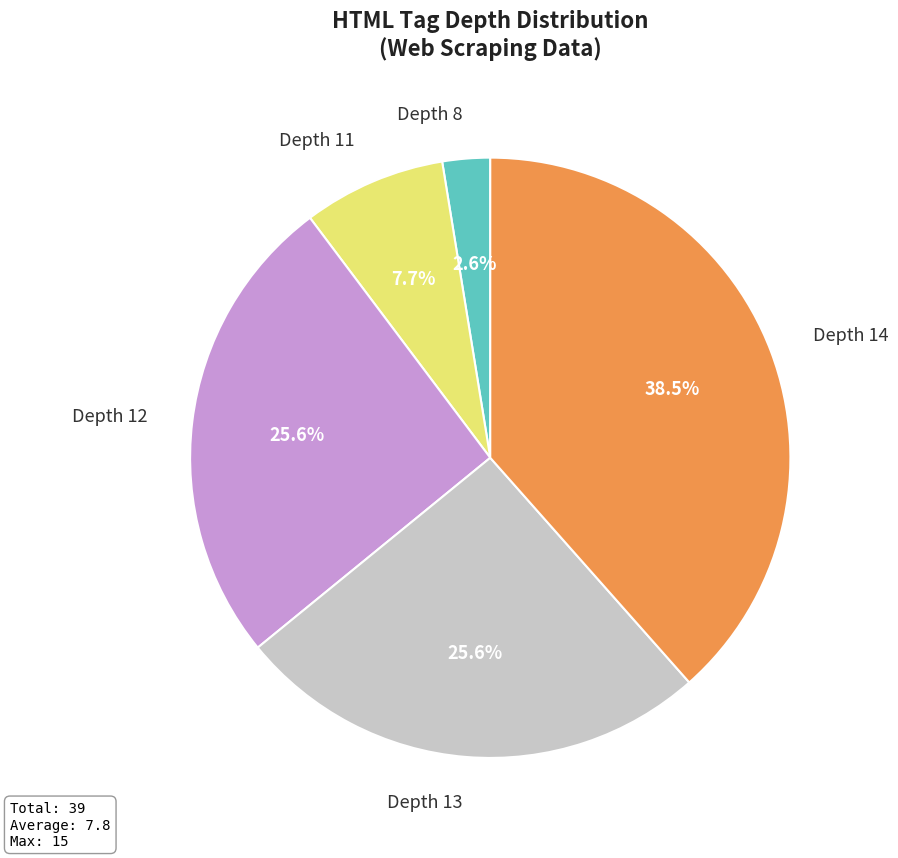

To the nearest percent, what is the difference between the largest and smallest slice percentages?

36%